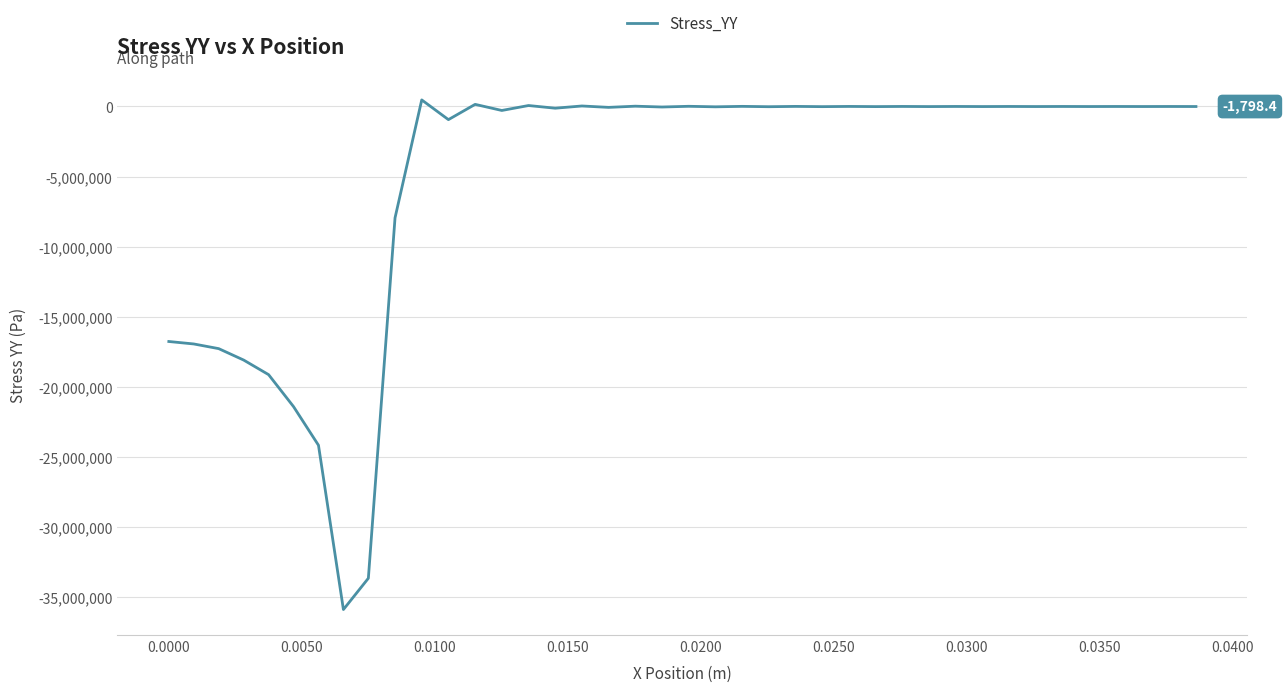

How many lines are shown in the chart?

1